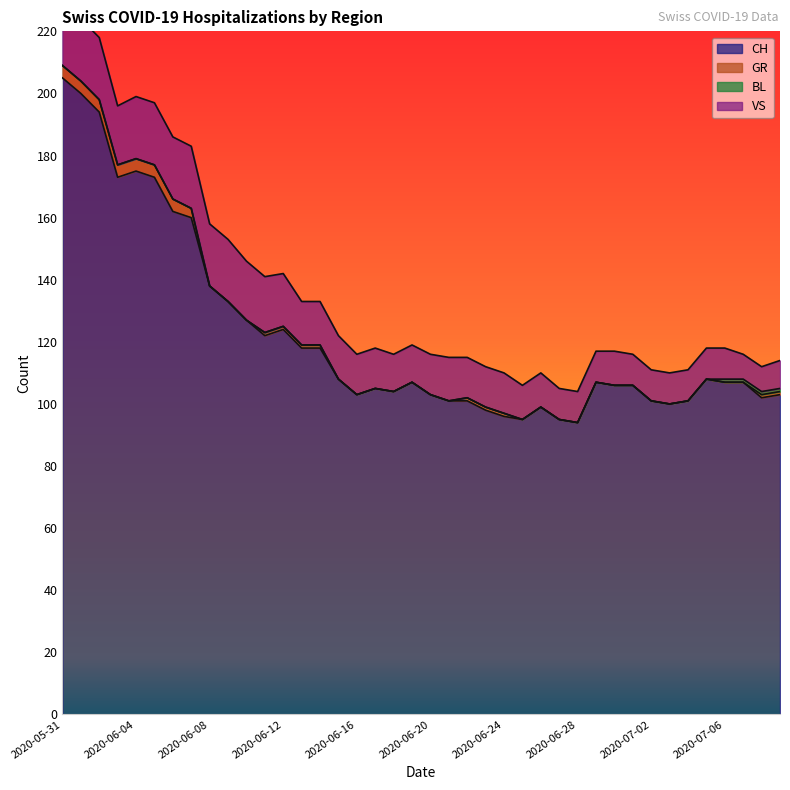

Reading left to right, transcribe all the data shown in this chart.

CH: 205	200	194	173	175	173	162	160	138	133	127	122	124	118	118	108	103	105	104	107	103	101	101	98	96	95	99	95	94	107	106	106	101	100	101	108	107	107	102	103
GR: 4	4	4	4	4	4	4	3	0	0	0	1	1	1	1	0	0	0	0	0	0	0	1	1	1	0	0	0	0	0	0	0	0	0	0	0	0	0	1	1
BL: 0	0	0	0	0	0	0	0	0	0	0	0	0	0	0	0	0	0	0	0	0	0	0	0	0	0	0	0	0	0	0	0	0	0	0	0	1	1	1	1
VS: 22	20	20	19	20	20	20	20	20	20	19	18	17	14	14	14	13	13	12	12	13	14	13	13	13	11	11	10	10	10	11	10	10	10	10	10	10	8	8	9